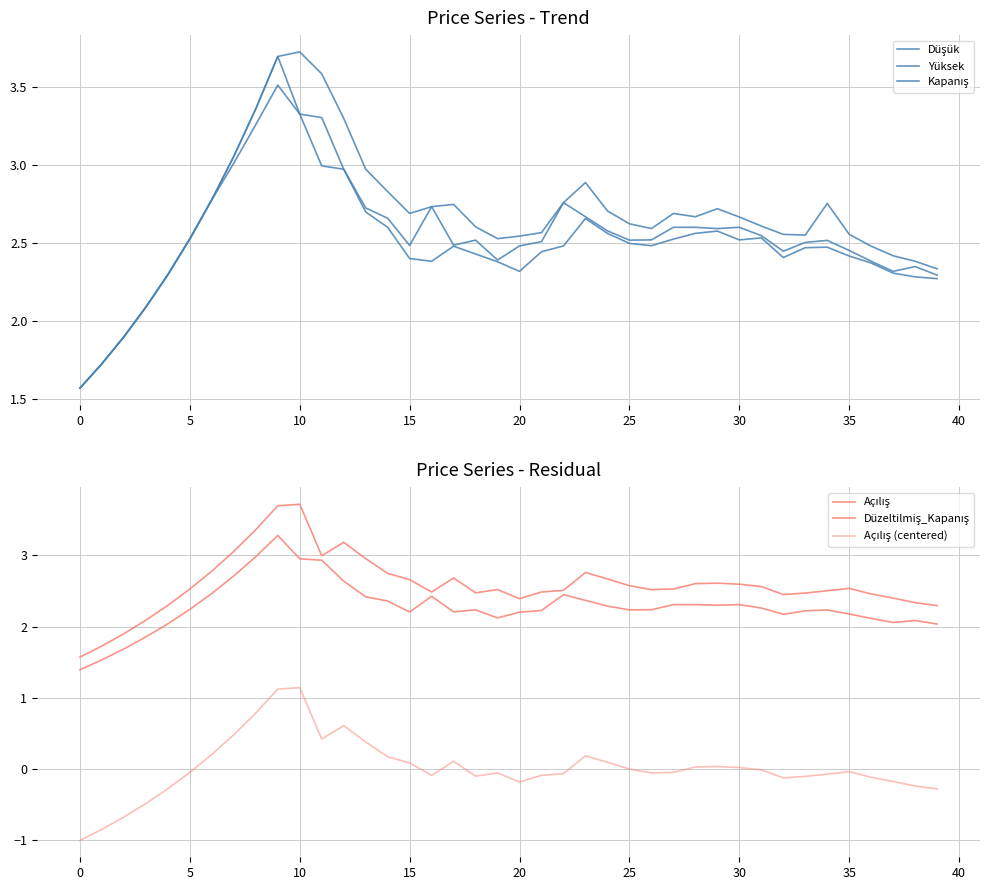

True or false: Düşük and Açılış intersect in this chart.

False